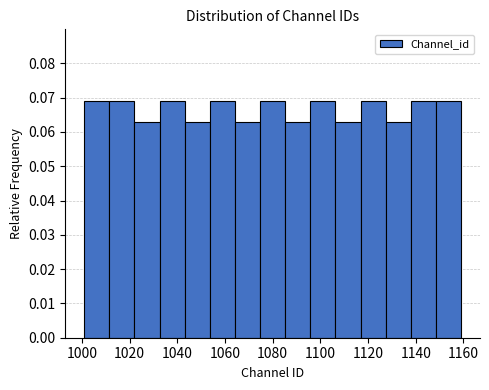

Reading left to right, transcribe this chart: for each bar, give the range it covers on the x-axis and its height. Neither the bar edges nor the heights are printed on the chart, so give them approximately, as read against the axes.

1002 to 1012: 0.069
1012 to 1022: 0.069
1022 to 1032: 0.063
1032 to 1044: 0.069
1044 to 1054: 0.063
1054 to 1064: 0.069
1064 to 1074: 0.063
1074 to 1086: 0.069
1086 to 1096: 0.063
1096 to 1106: 0.069
1106 to 1116: 0.063
1116 to 1128: 0.069
1128 to 1138: 0.063
1138 to 1148: 0.069
1148 to 1160: 0.069